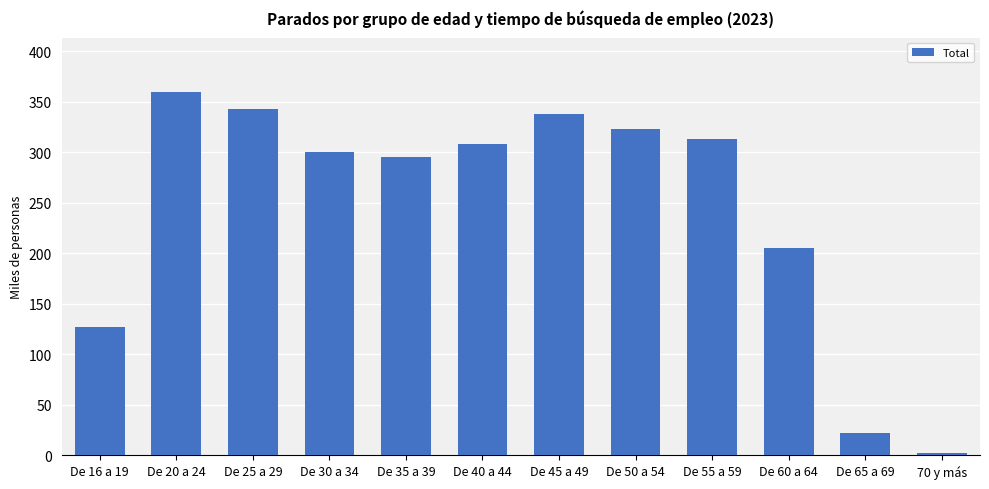

Reading left to right, transcribe all the data shown in this chart.

126.8	359.6	343.1	300.5	295.1	308.7	338.2	323.5	313.4	204.9	21.8	1.9